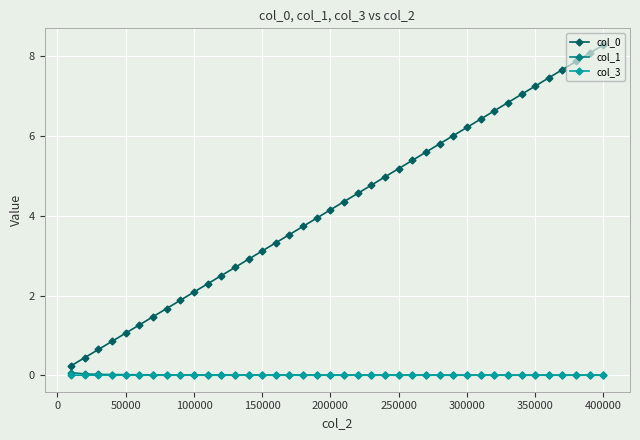

True or false: col_1 and col_3 cross at least once.

False